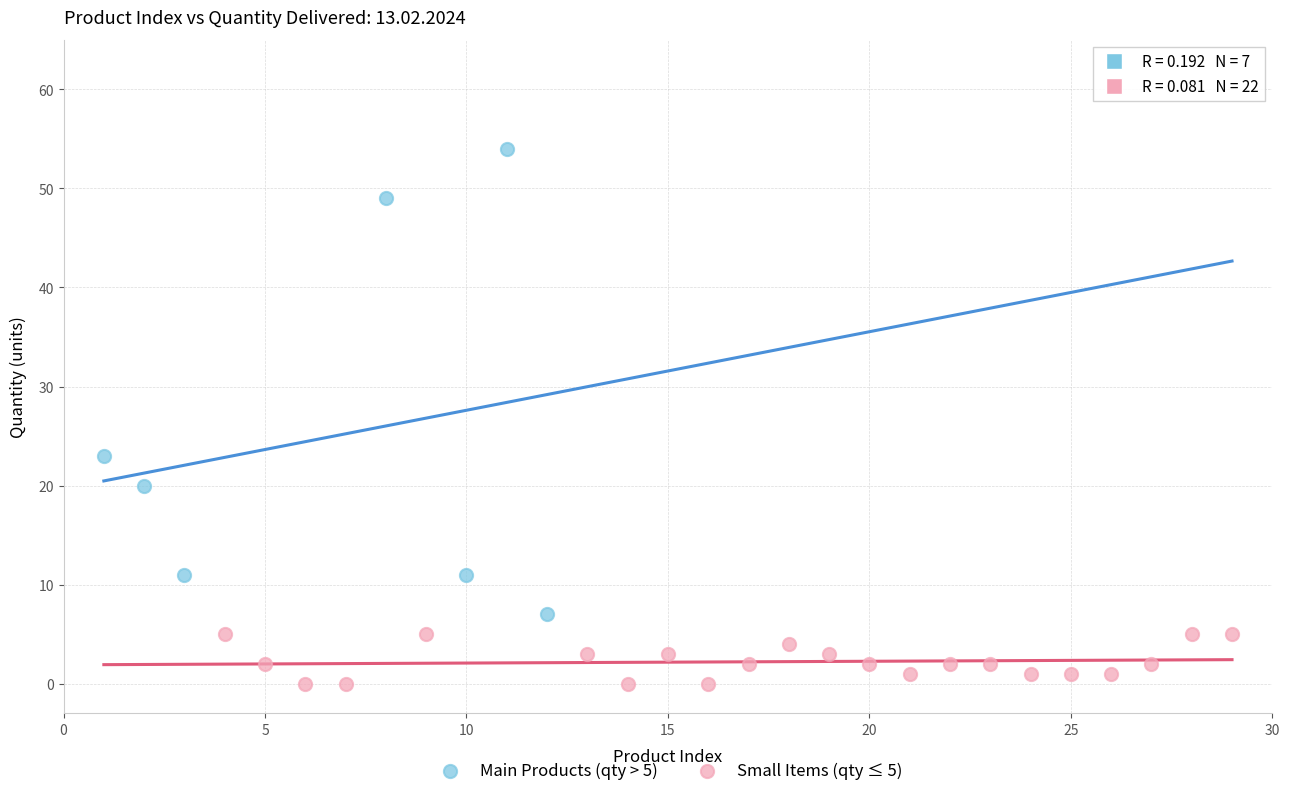

Which series has the largest Y range (max minus min)?

Main Products (qty > 5)